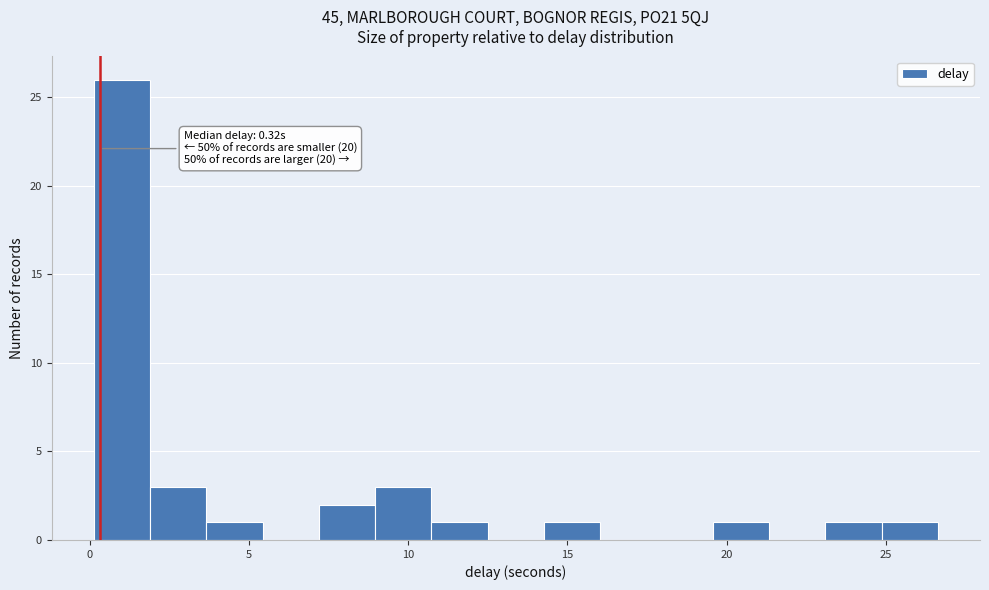

Around what value on the x-axis is the tallest bar? Give the approximate position of its centre, as read against the axis.

1.0